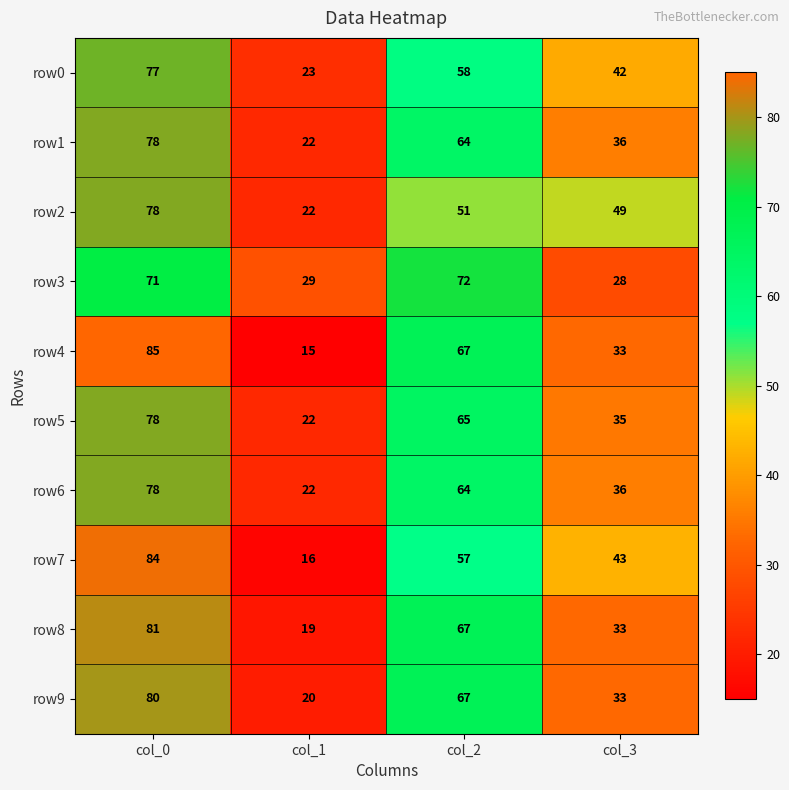

Count the row5 values in the range 35 to 78.

3